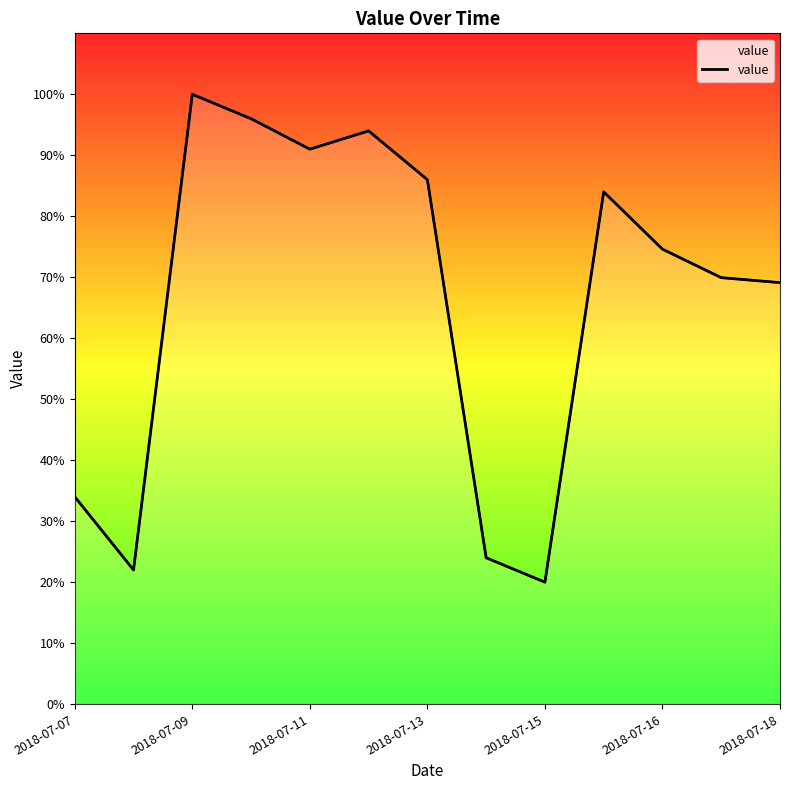

True or false: the data shows 27.8 at 2018-07-15.

False